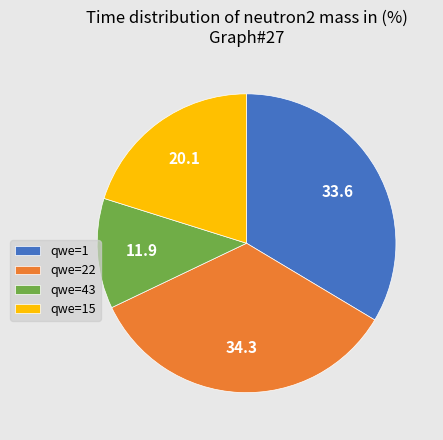

Does qwe=22 represent more than half of the total?

No